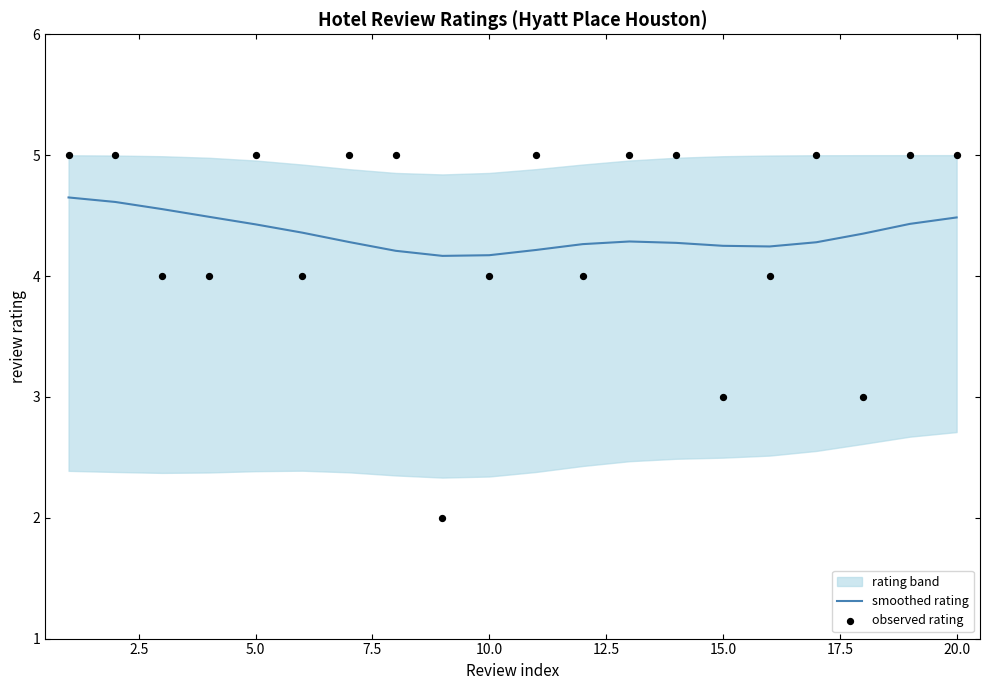

Which series reaches the minimum Y coordinate?

observed rating